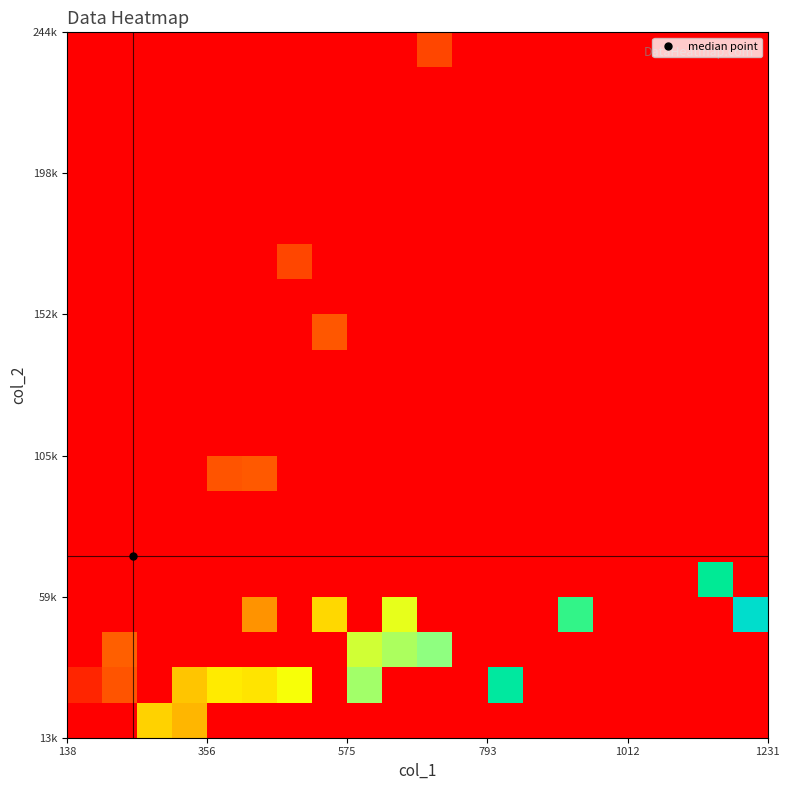

At how many categories does at least one series exceed 202?

13